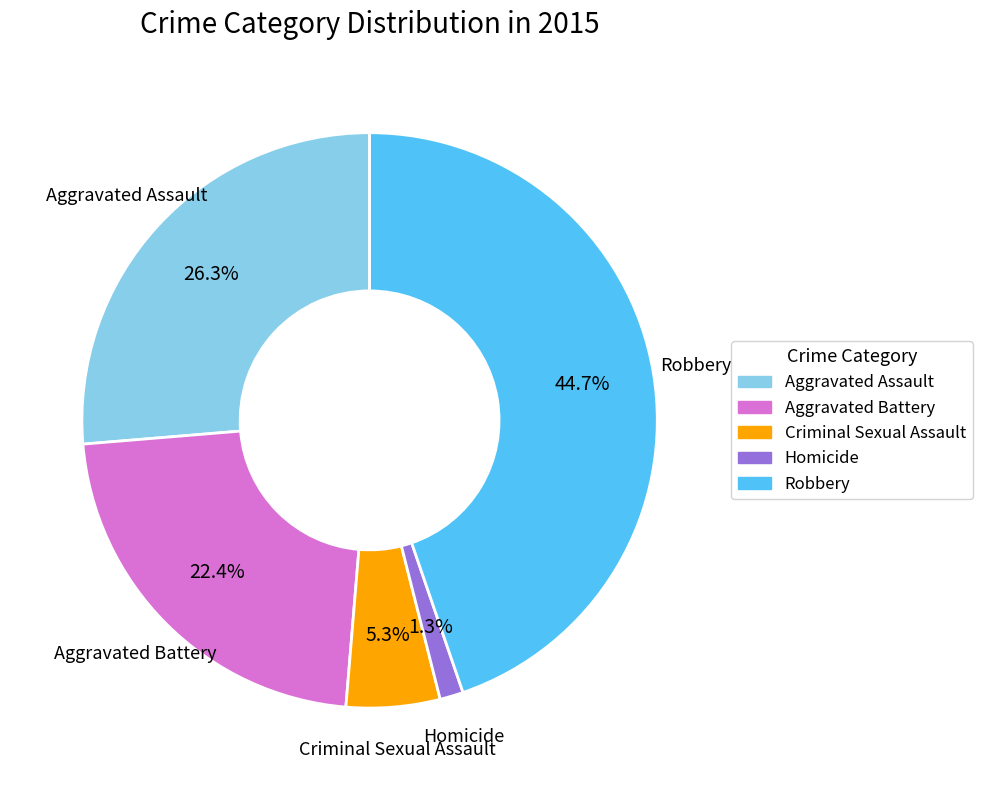

What percentage do Robbery and Aggravated Battery together represent?

67.1%